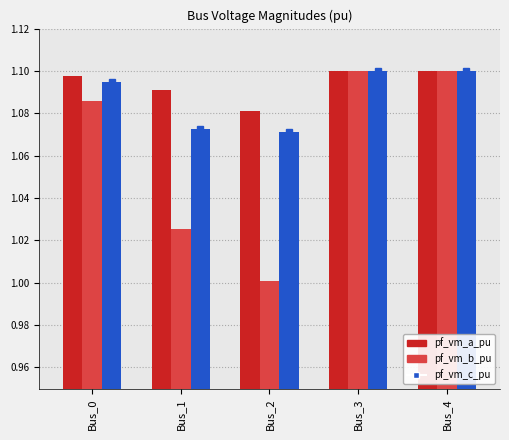

Are the bars horizontal?

No